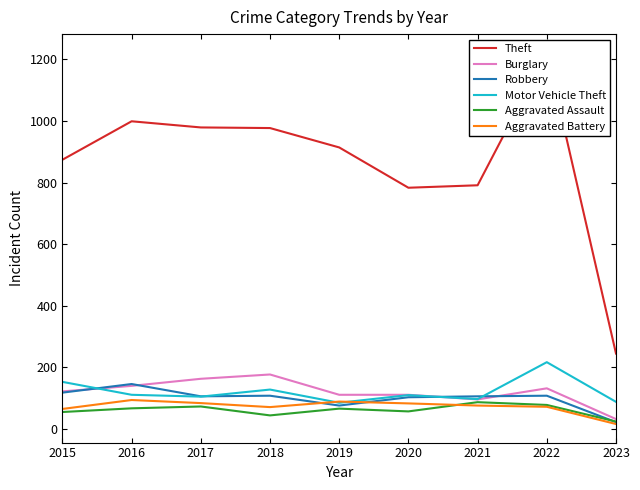

Which category has the lowest value in the Burglary series?

2023